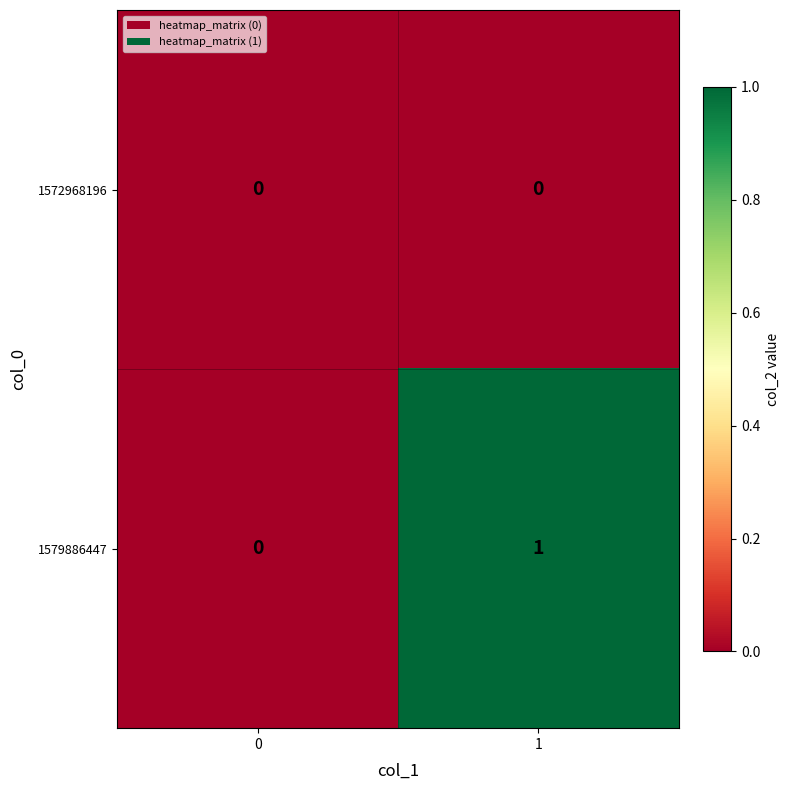

The value of 1579886447 at 0 is 1. True or false?

False